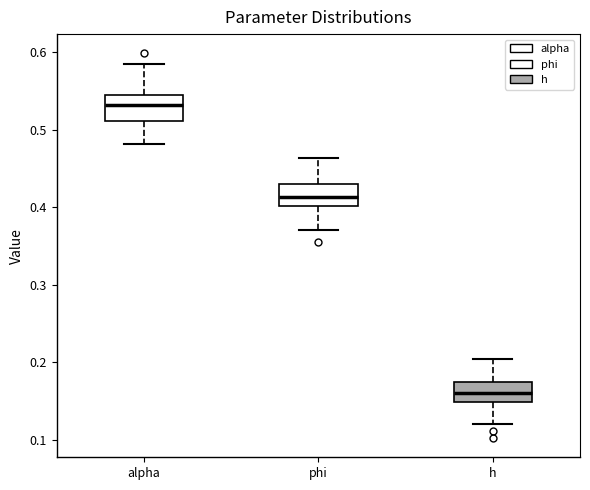

Which box has the lowest median line?

h